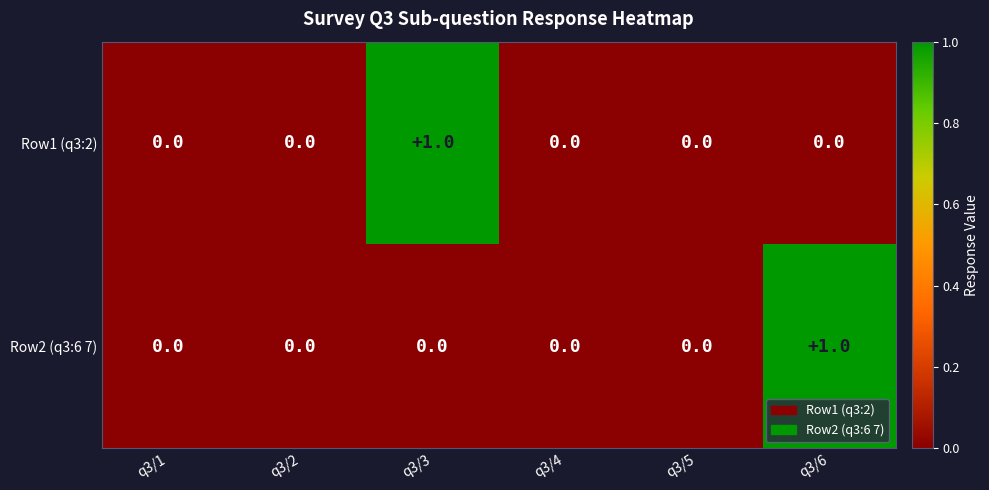

Is it true that Row2 (q3:6 7) equals 0 at q3/5?

True